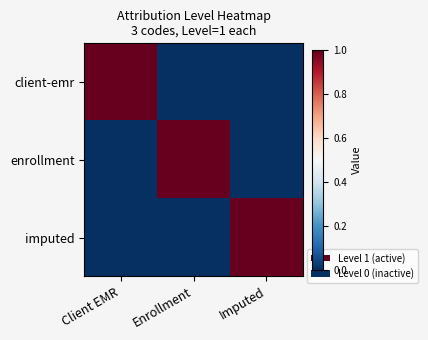

Which series changed the most between Client EMR and Enrollment?

client-emr